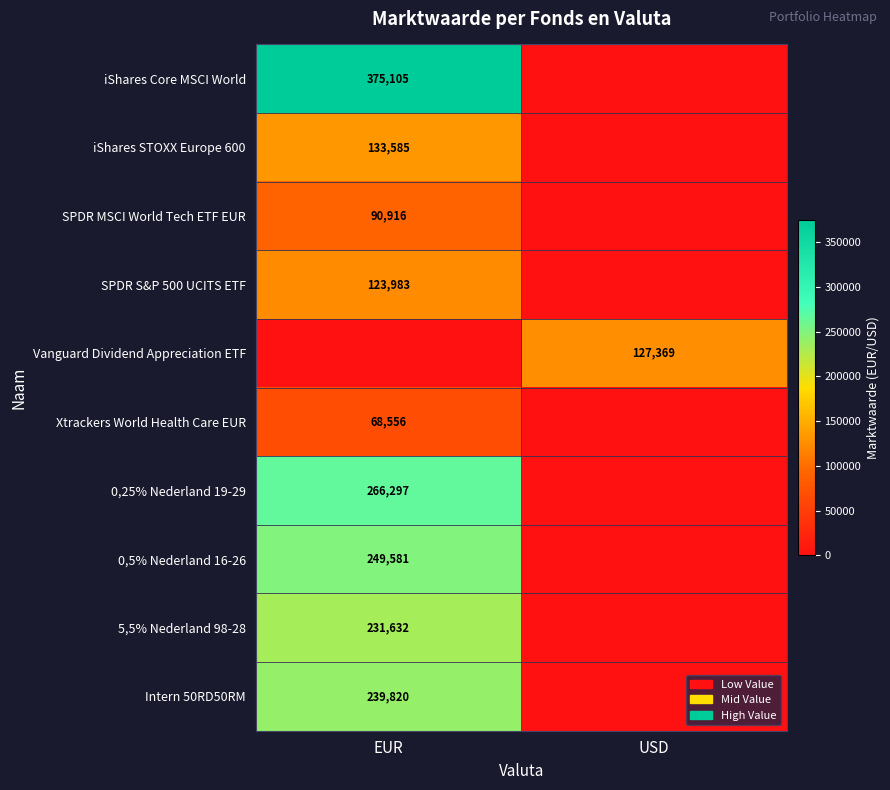

The 0,25% Nederland 19-29 series shows 266297 at EUR. True or false?

True